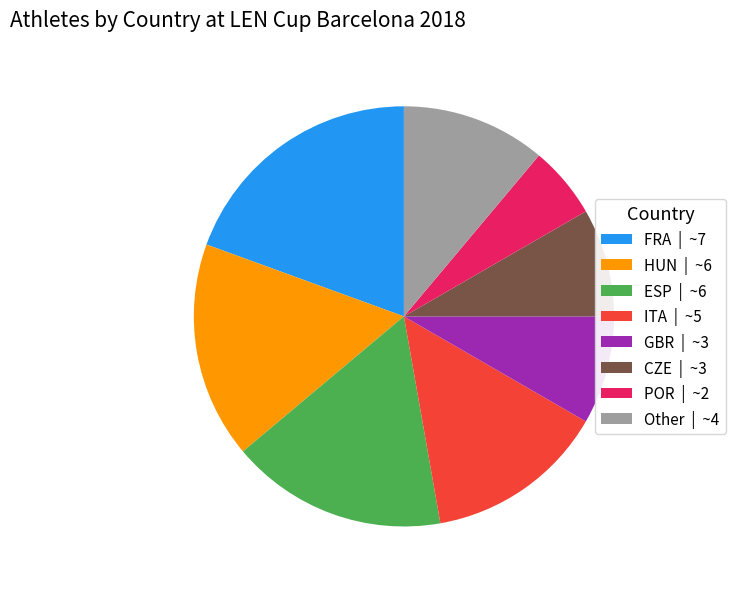

Which has a higher value, CZE | ~3 or ESP | ~6?

ESP | ~6